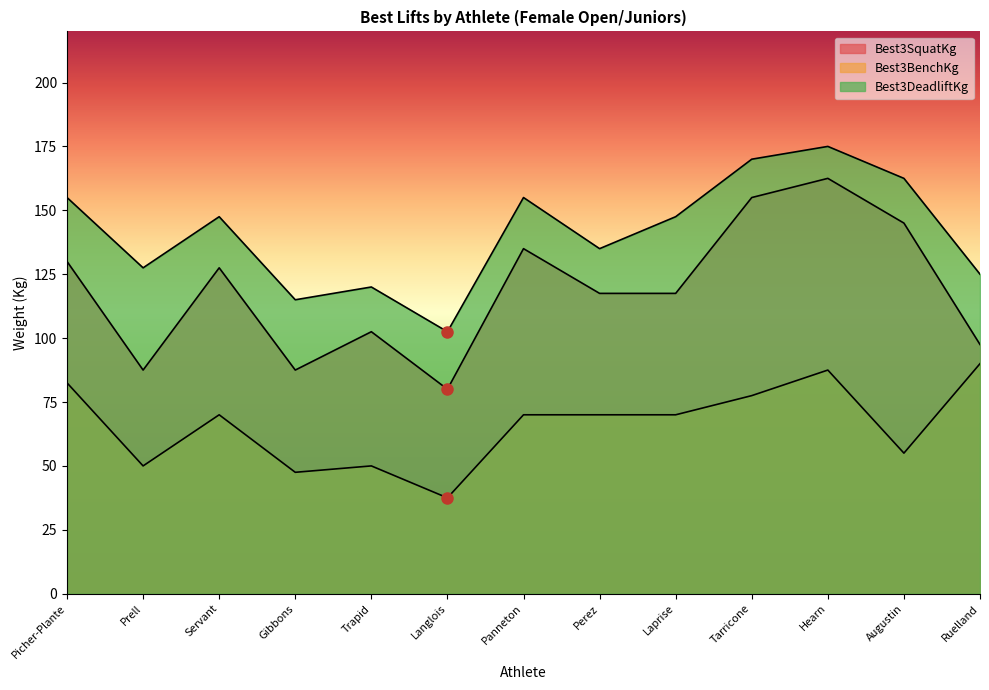

What is the difference between the maximum and minimum values in the Best3DeadliftKg series?

72.5